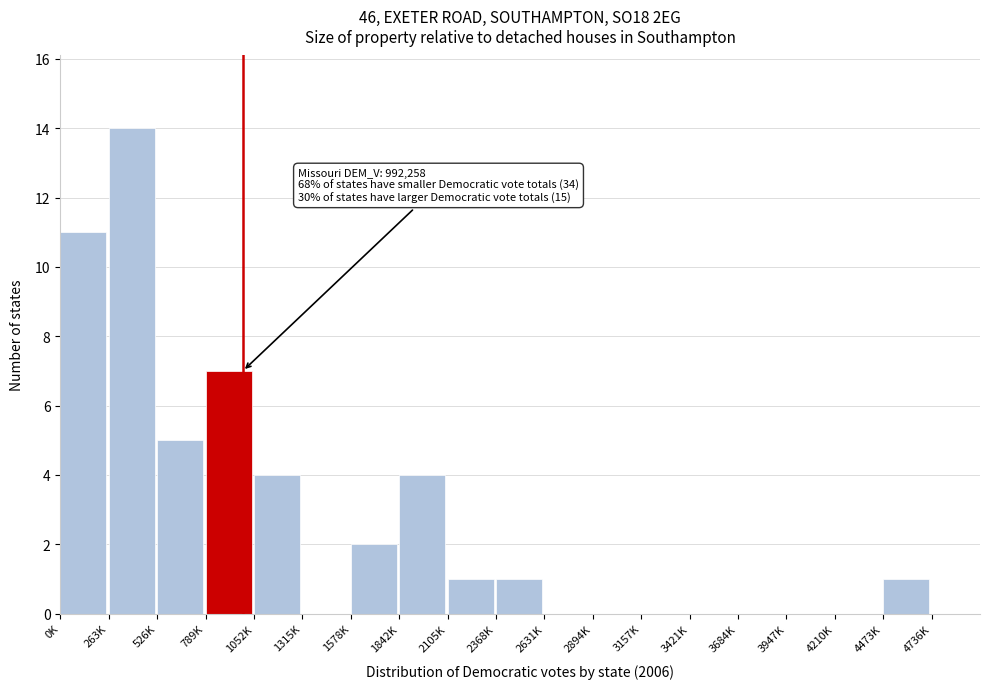

Reading left to right, extract all data points from this chart.

0K=11	263K=14	526K=5	789K=7	1052K=4	1315K=0	1578K=2	1842K=4	2105K=1	2368K=1	2631K=0	2894K=0	3157K=0	3421K=0	3684K=0	3947K=0	4210K=0	4473K=1	4736K=0